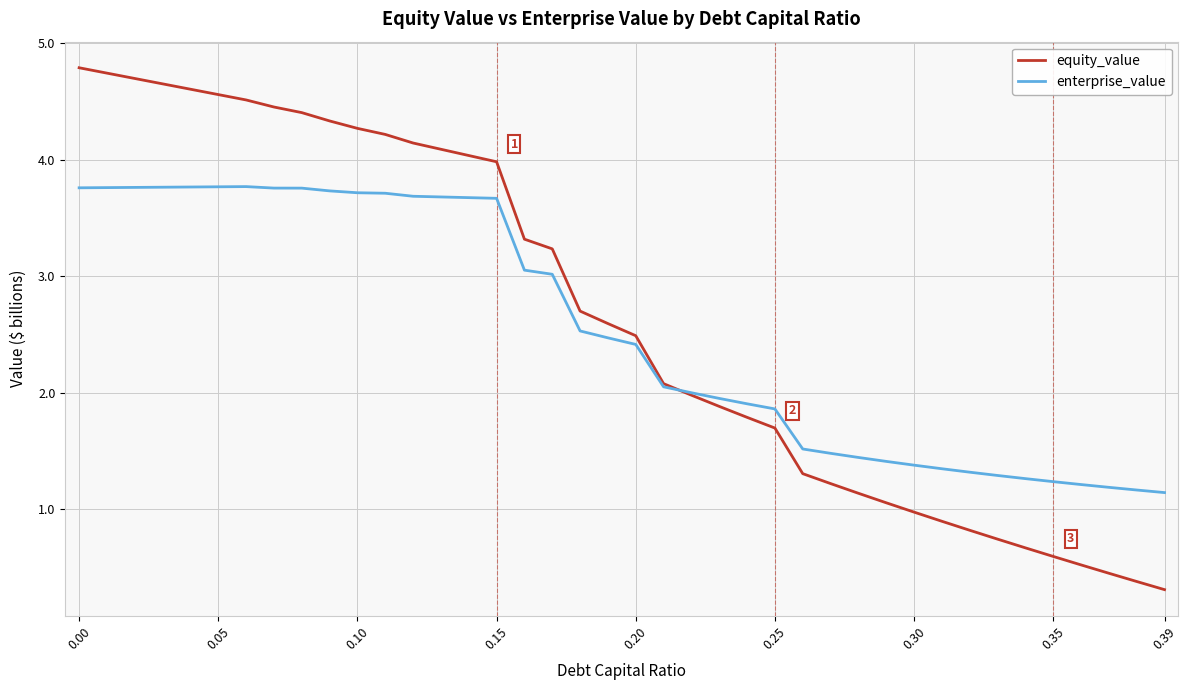

What is the highest value of the enterprise_value series?

3.8